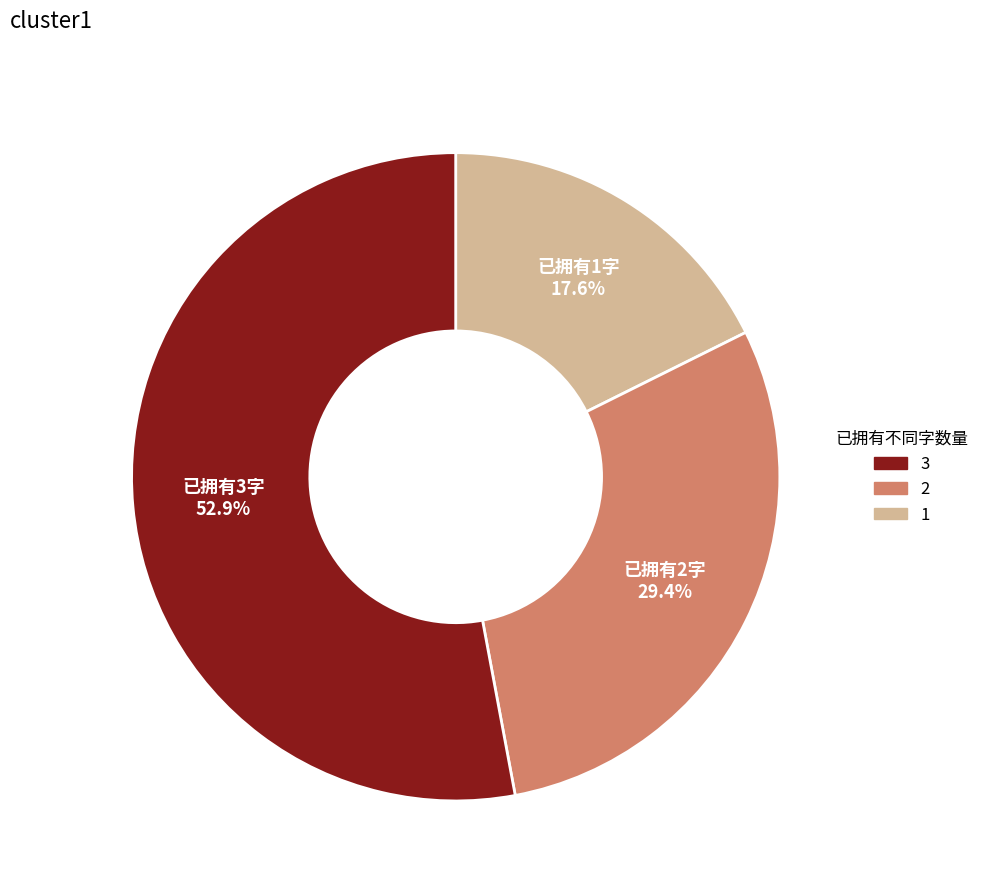

Count the number of slices in the pie.

3